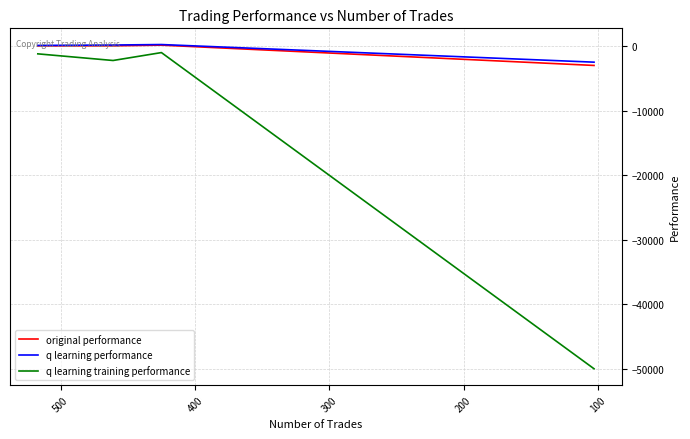

Is it true that q learning performance equals 184.3 at 200?

False